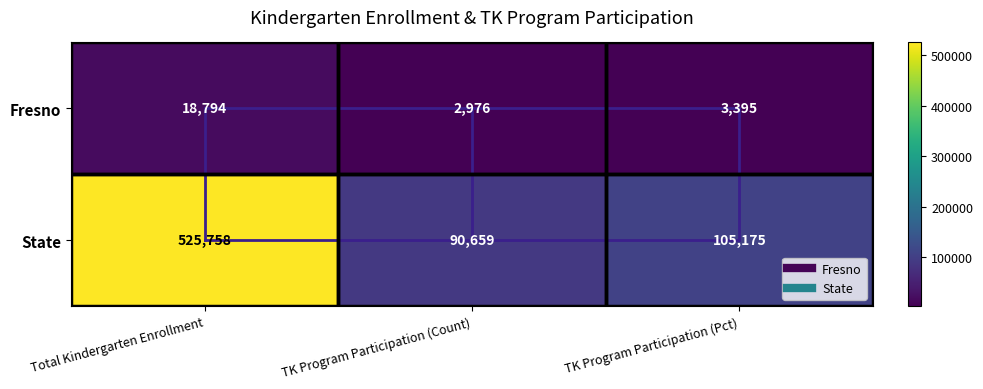

Which label corresponds to the smallest value in the chart?

TK Program Participation (Count)